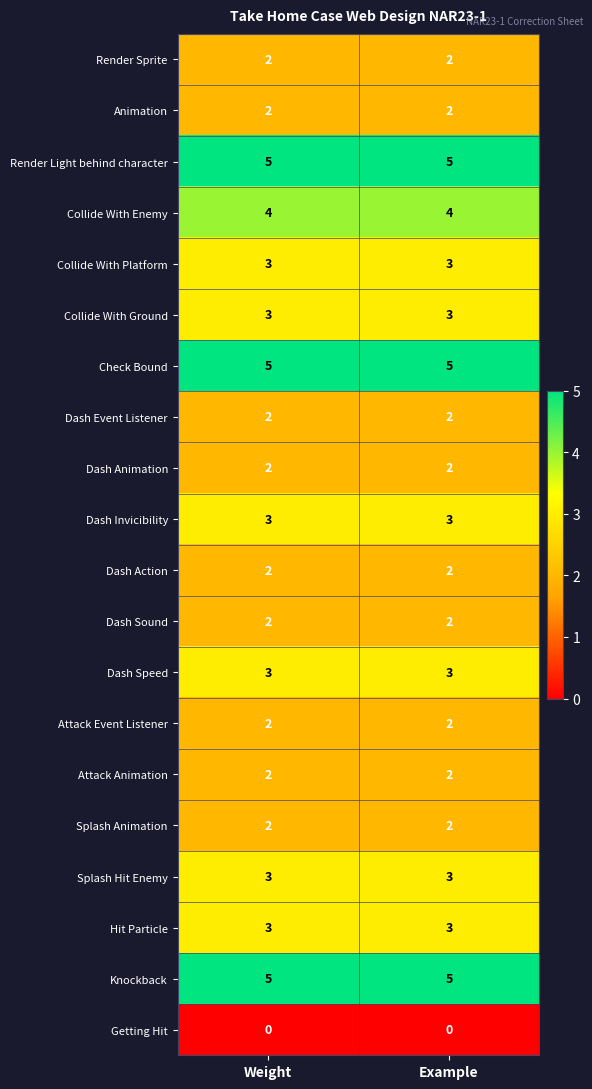

The Check Bound series shows 7 at Example. True or false?

False